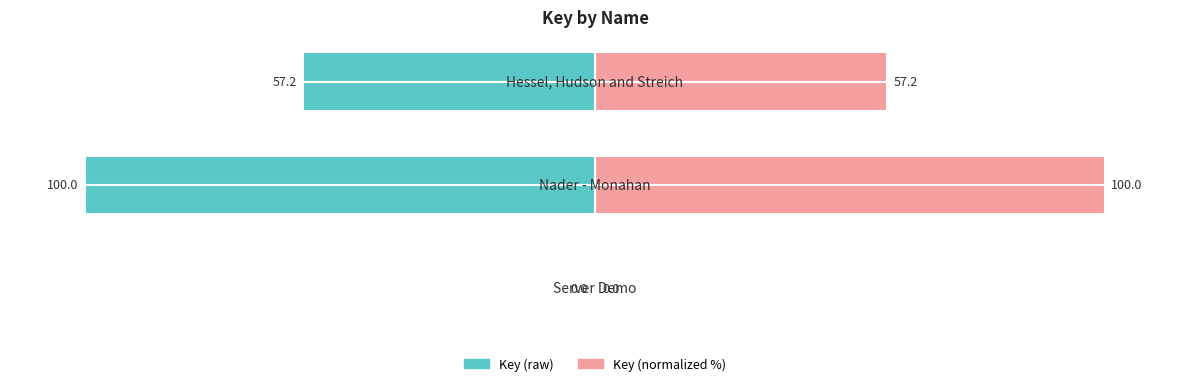

How many distinct data groups are displayed?

2